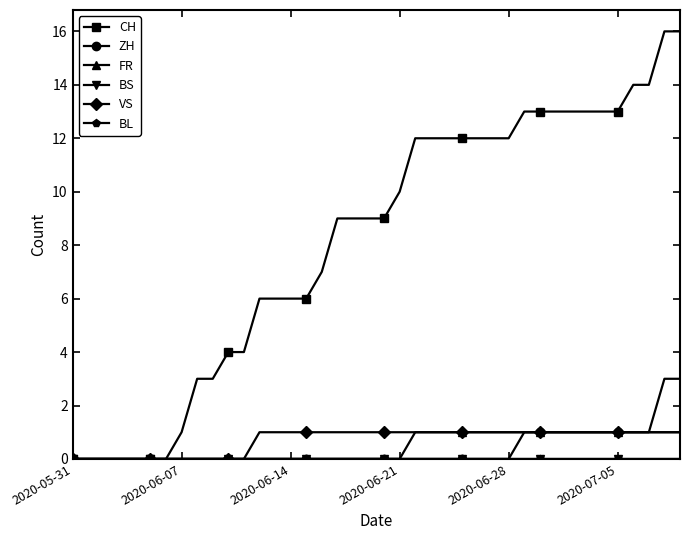

Does the chart have visible grid lines?

No